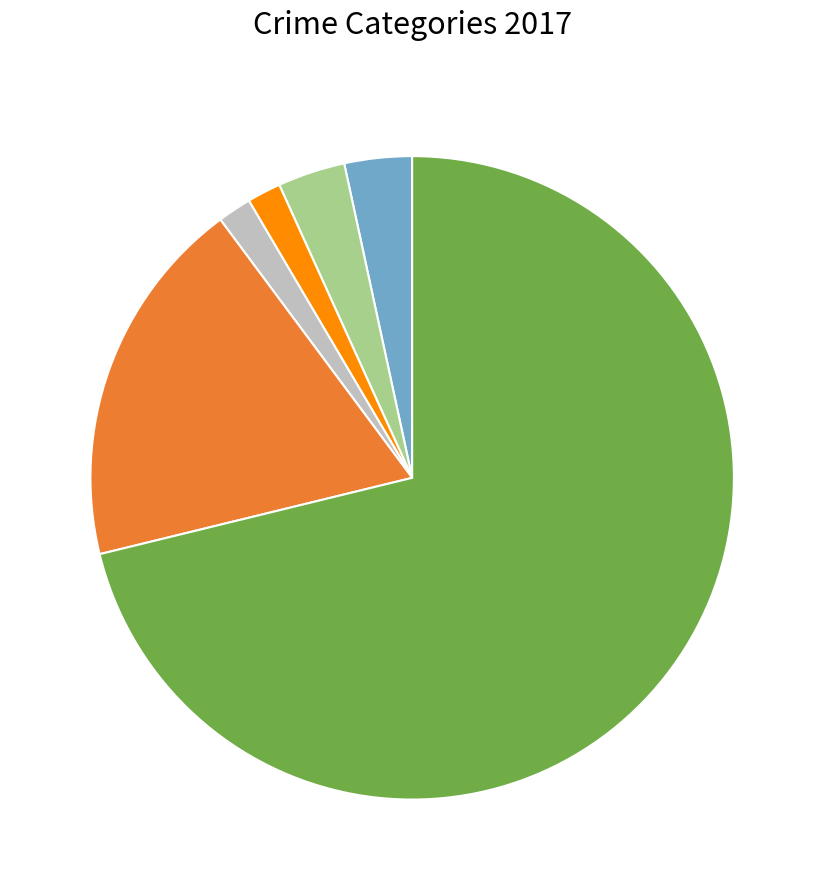

How many segments does this pie chart have?

6